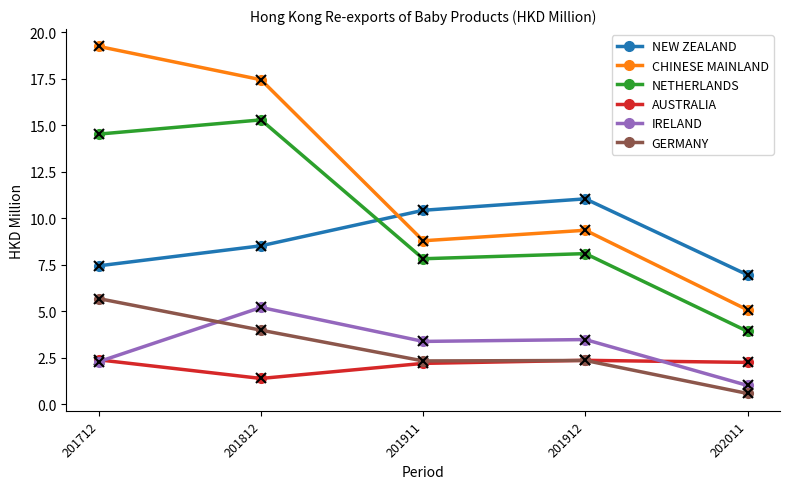

Which label corresponds to the smallest value in the chart?

202011